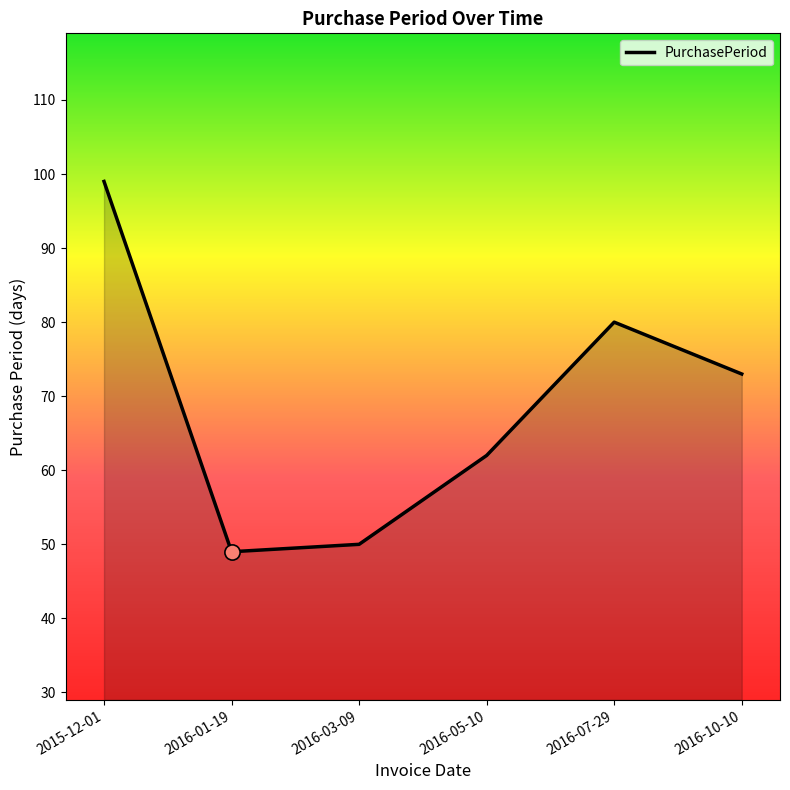

Approximately how many times larger is the value at 2016-10-10 compared to 2015-12-01?

0.7